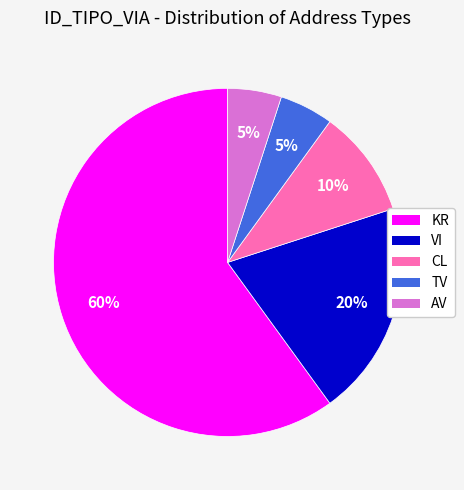

How many segments does this pie chart have?

5